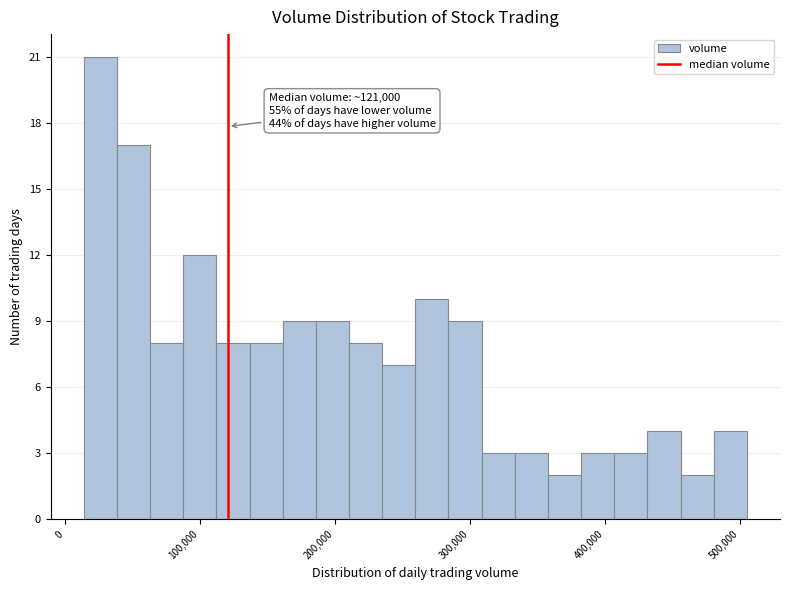

Around what value on the x-axis is the tallest bar? Give the approximate position of its centre, as read against the axis.

30000